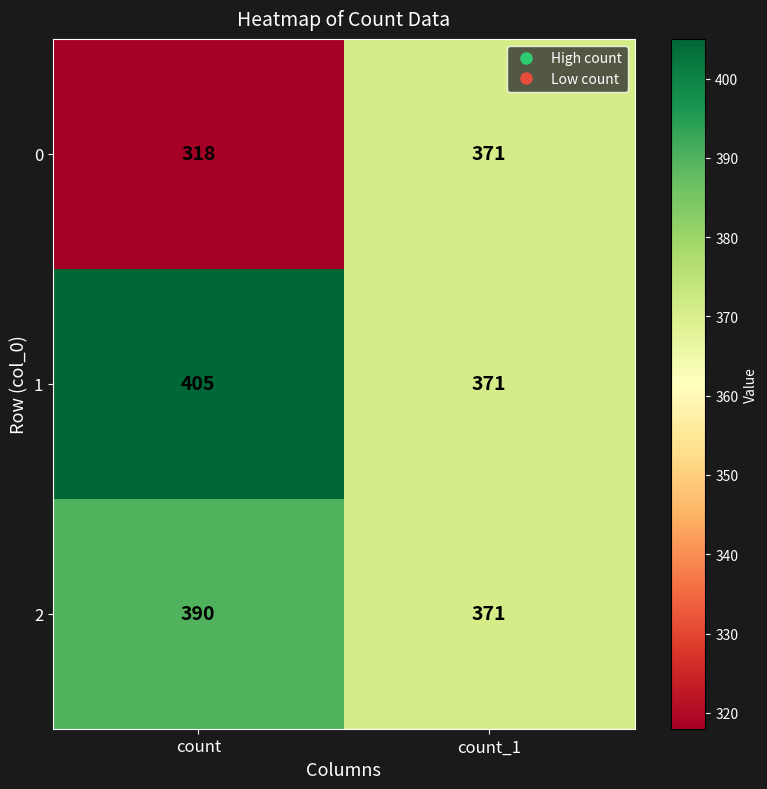

Which series has the widest spread of values?

0